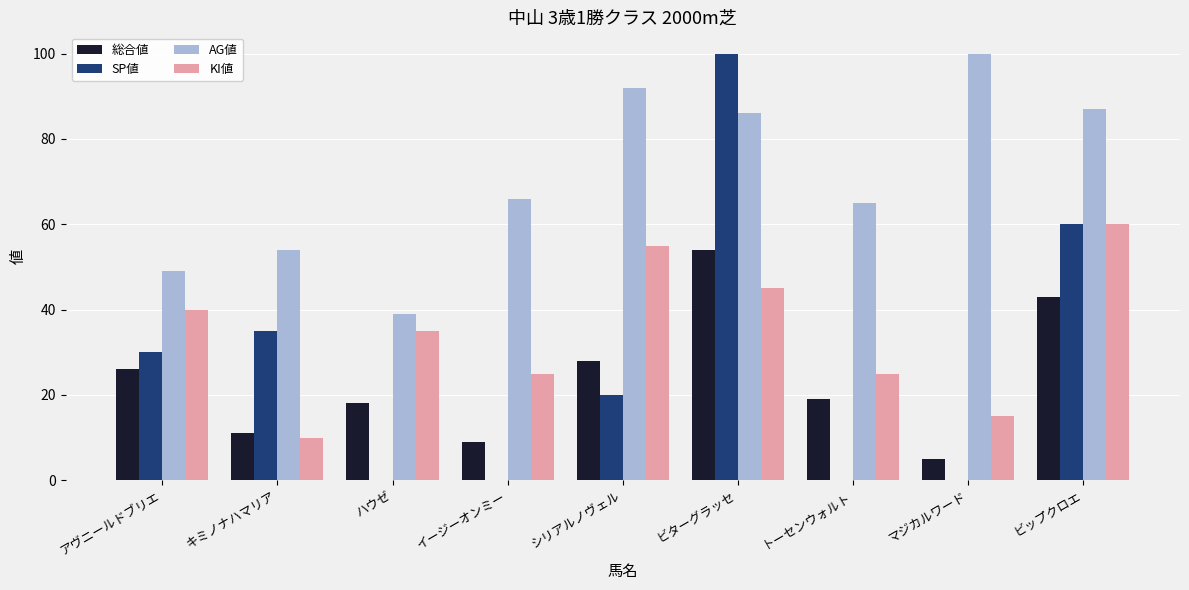

Reading right to left, extract all data points from this chart.

総合値: 43	5	19	54	28	9	18	11	26
SP値: 60	0	0	100	20	0	0	35	30
AG値: 87	100	65	86	92	66	39	54	49
KI値: 60	15	25	45	55	25	35	10	40